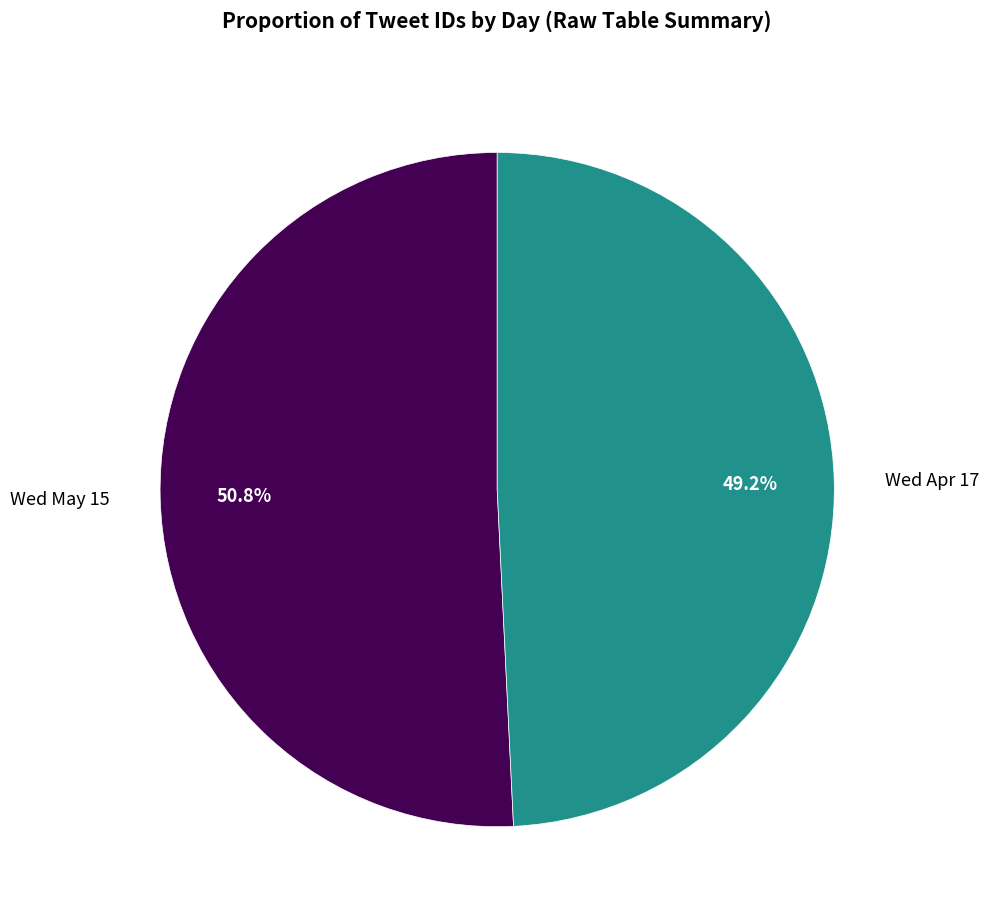

What is the ratio of the value at Wed May 15 to the value at Wed Apr 17?

1.0